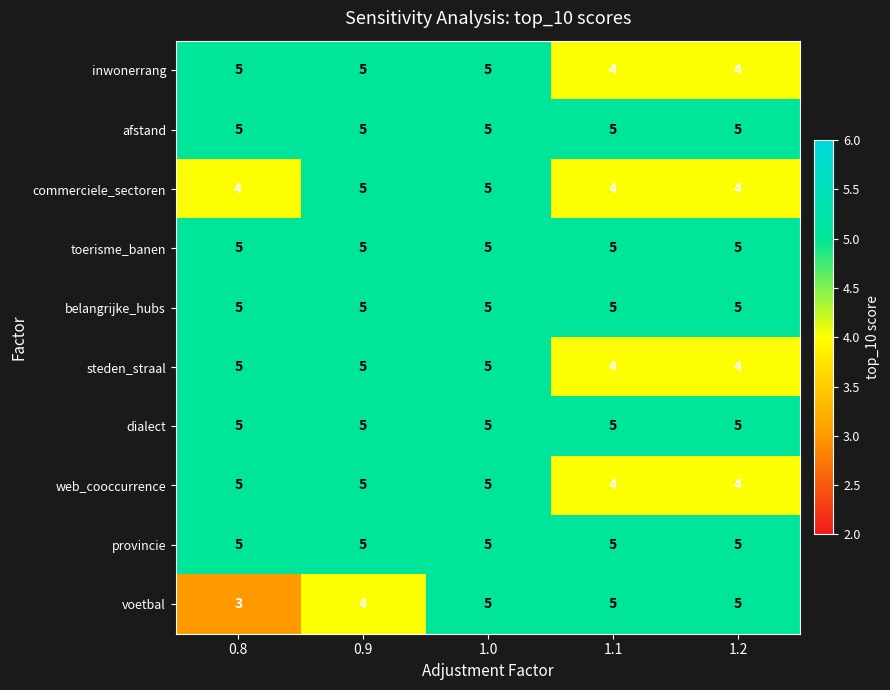

What is the average value of the voetbal series?

4